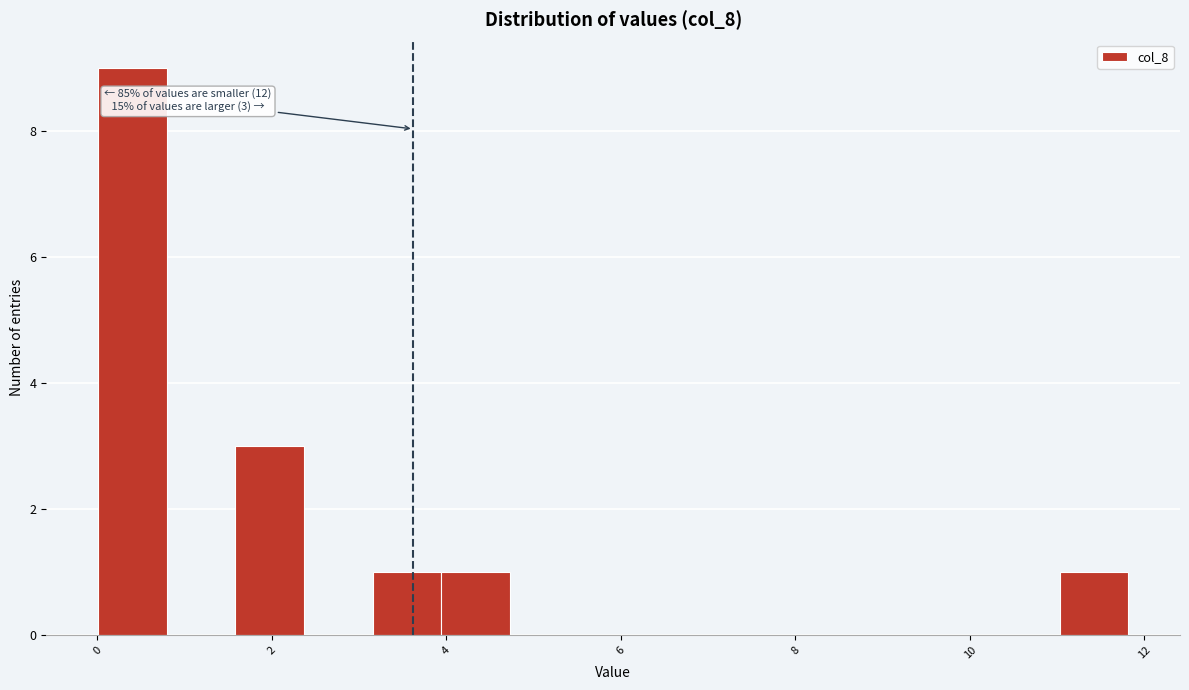

Read against the x-axis, roughly where is the centre of the tallest bar?

0.4